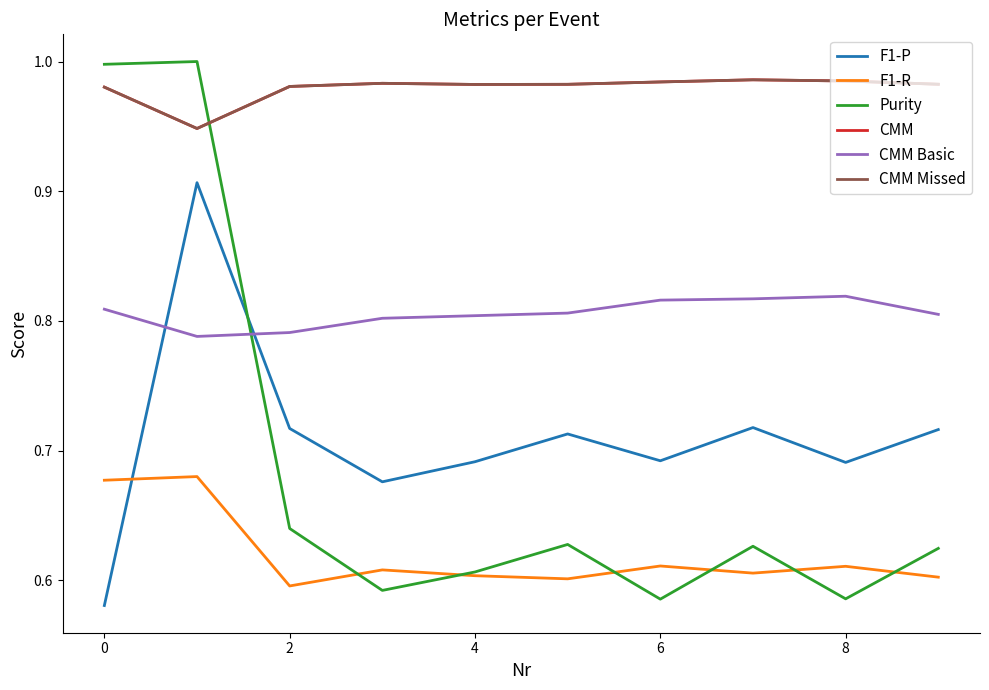

Which series has the widest spread of values?

Purity